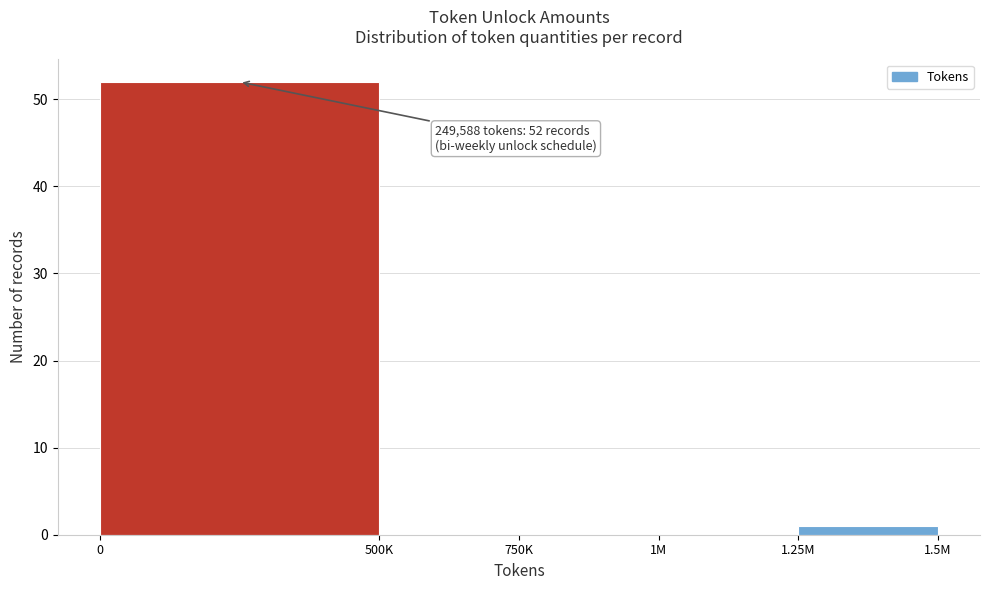

Reading right to left, extract all data points from this chart.

1.25M=1	1M=0	750K=0	500K=0	0=52